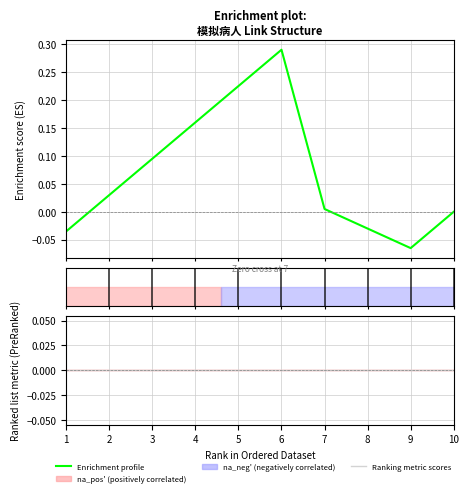

Rank the series by their average value, from lowest to highest.

Ranking metric scores, Enrichment profile